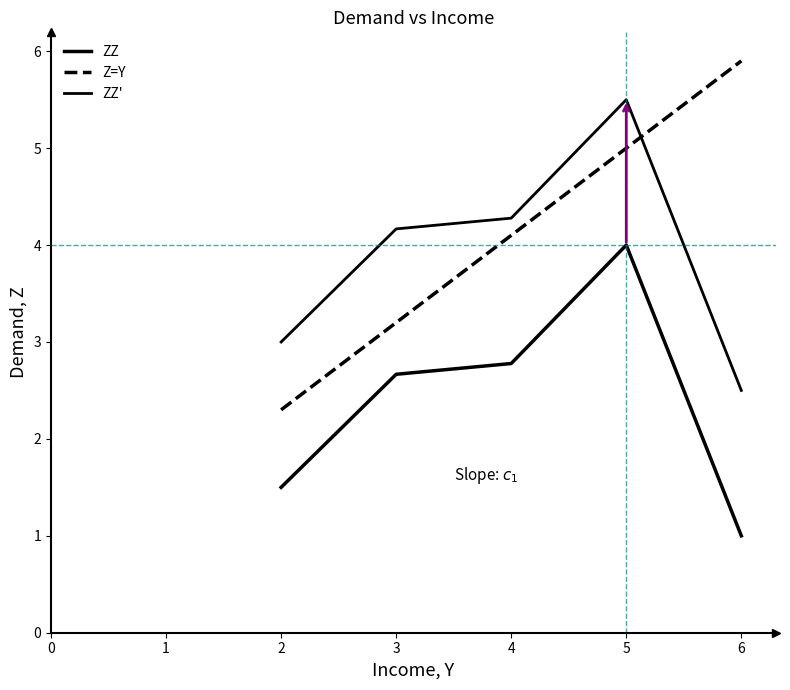

How many lines are shown in the chart?

3